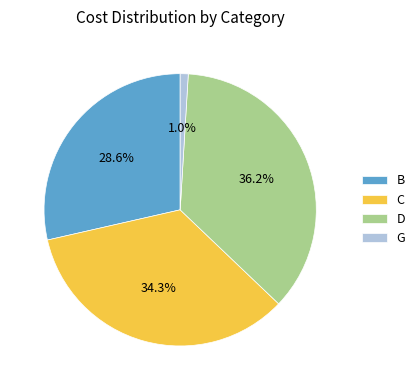

How many slices are in this pie chart?

4